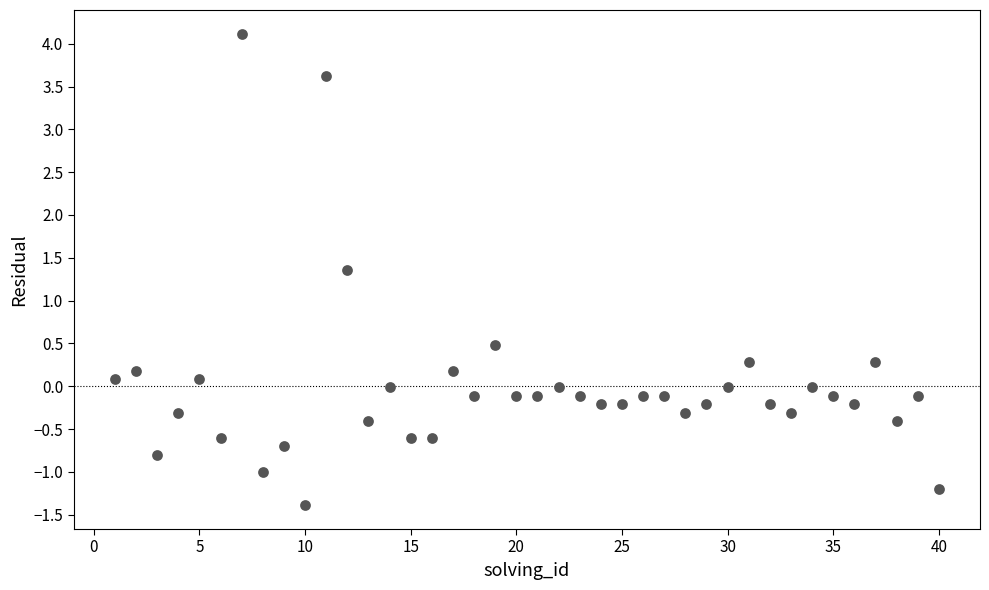

What is the range of X values (max minus min)?

39.0